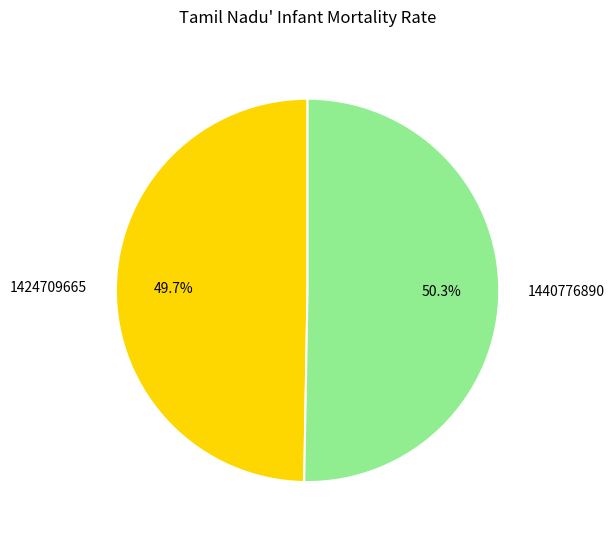

How many segments does this pie chart have?

2